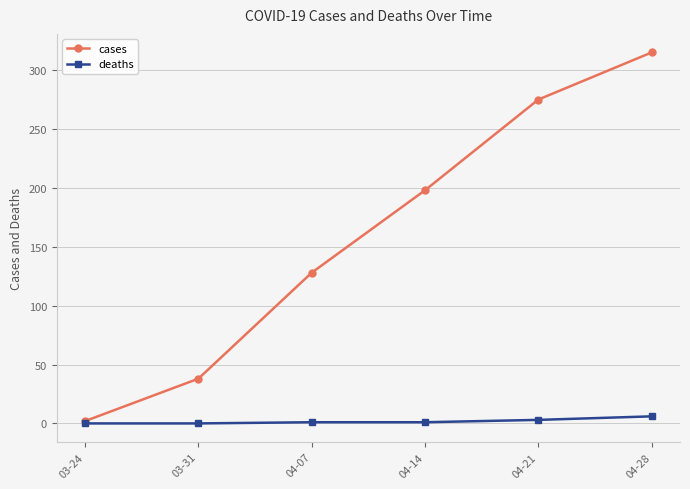

Rank the series by their average value, from lowest to highest.

deaths, cases